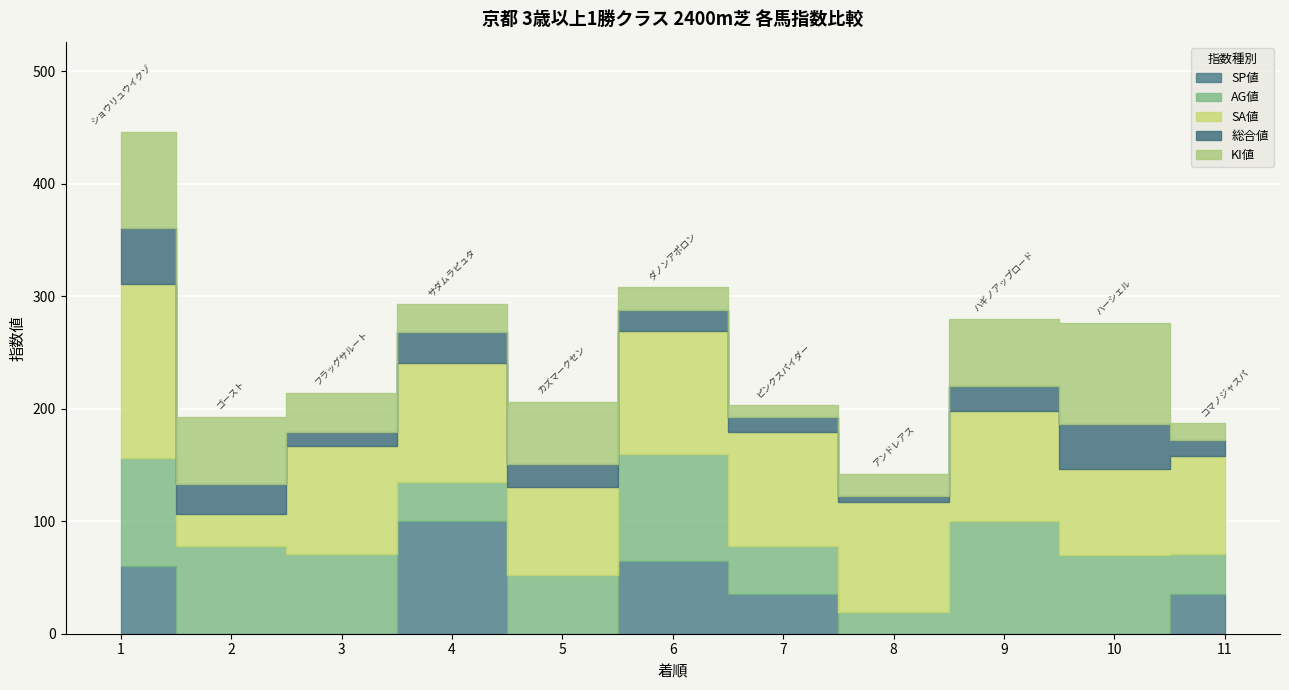

At which category is the sum across all series the highest?

1